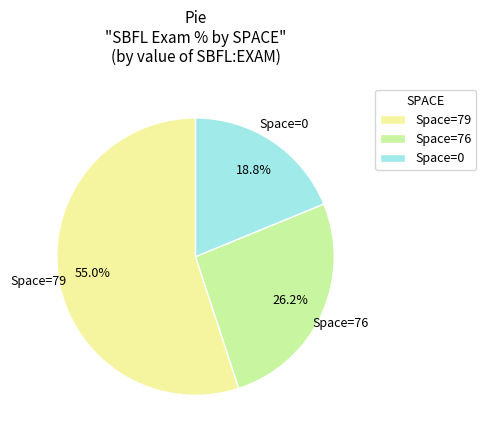

Which slice is the smallest?

Space=0